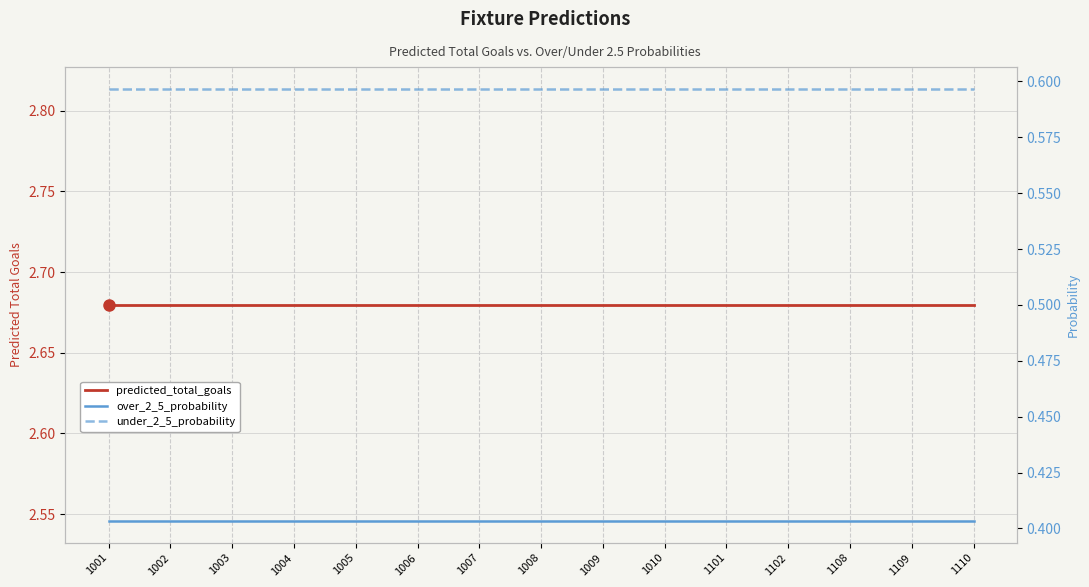

At how many categories does at least one series exceed 1?

15